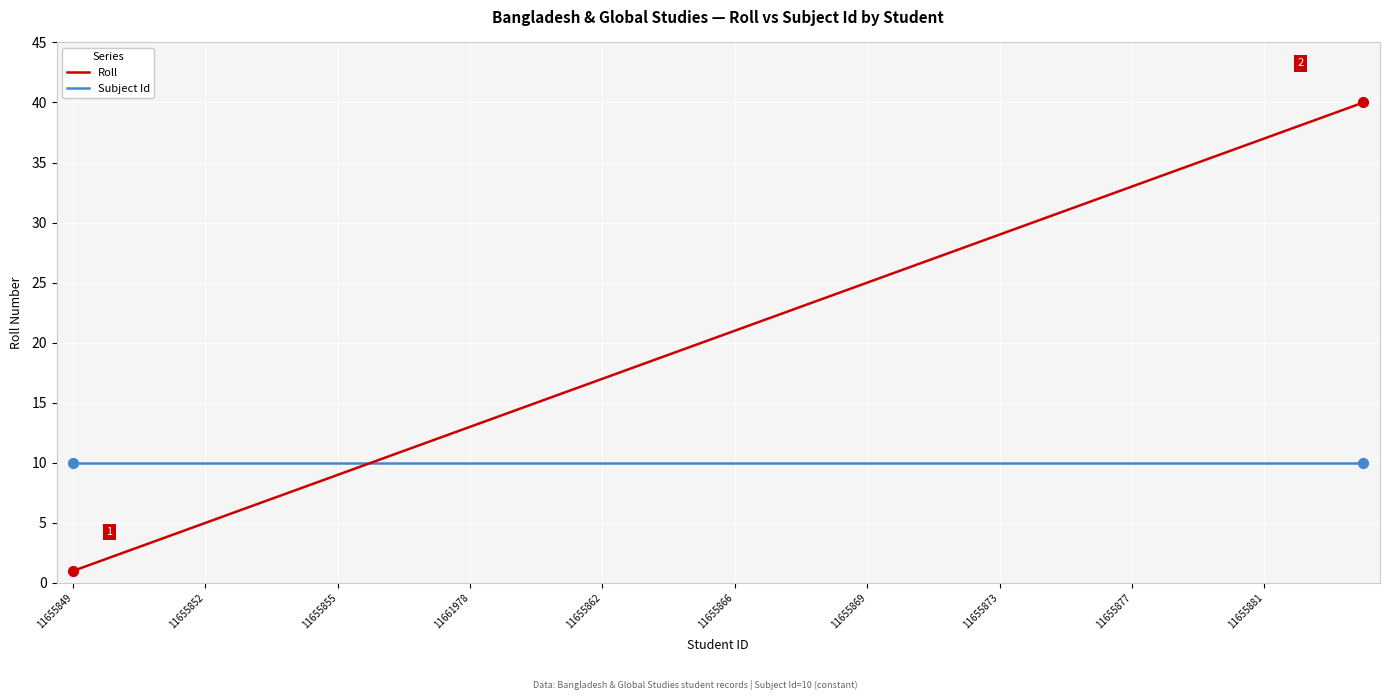

What is the maximum value shown in the chart?

40